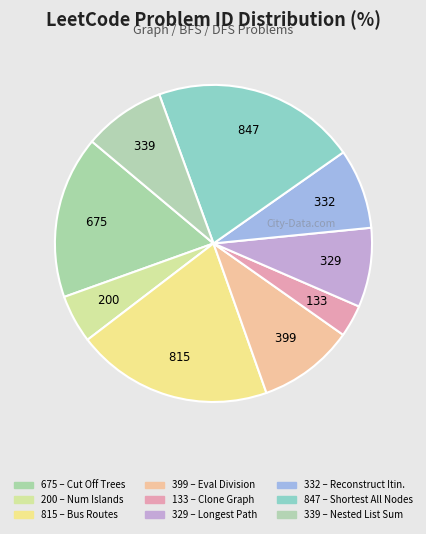

How many slices are in this pie chart?

9